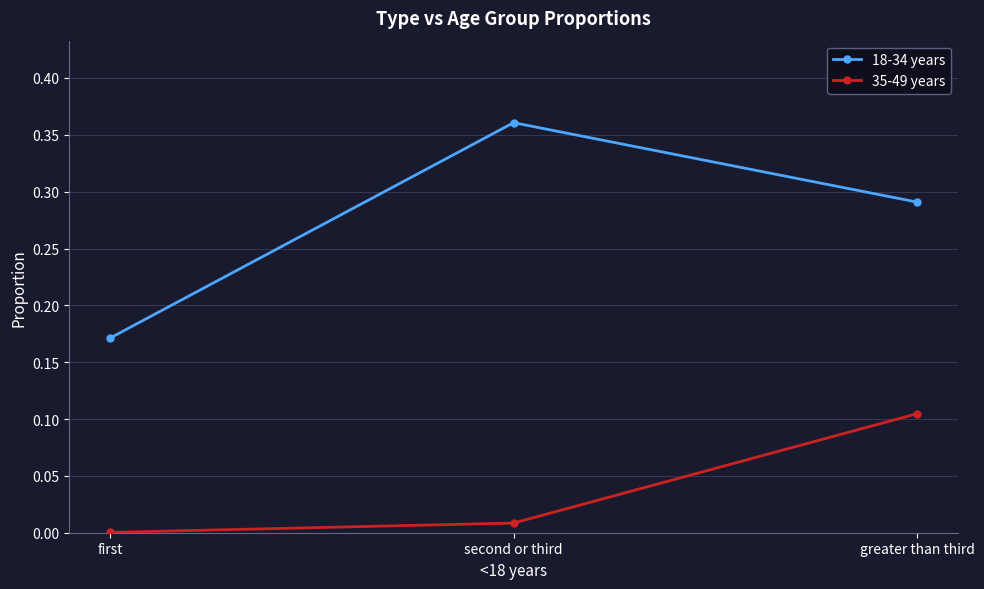

At how many categories does at least one series exceed 0?

3